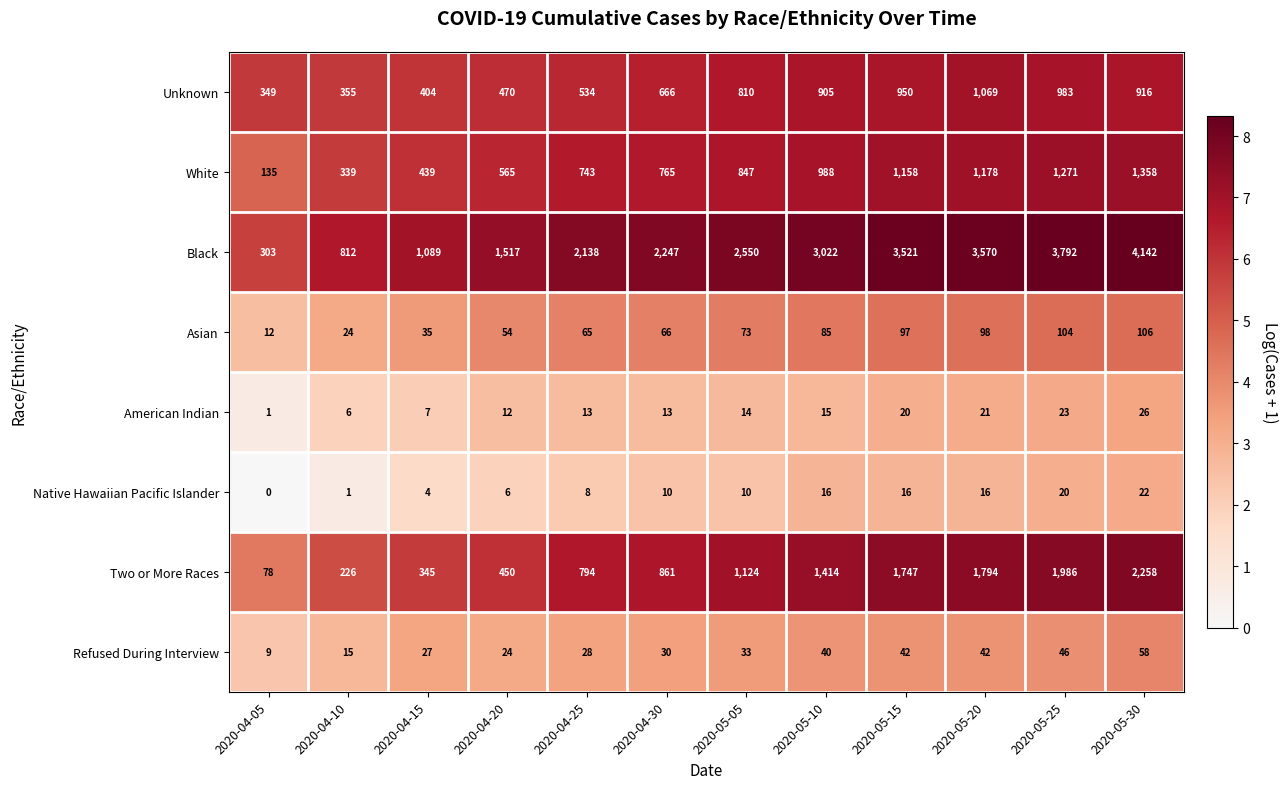

At 2020-04-15, list the series in order from largest to smallest.

Black, White, Unknown, Two or More Races, Asian, Refused During Interview, American Indian, Native Hawaiian Pacific Islander